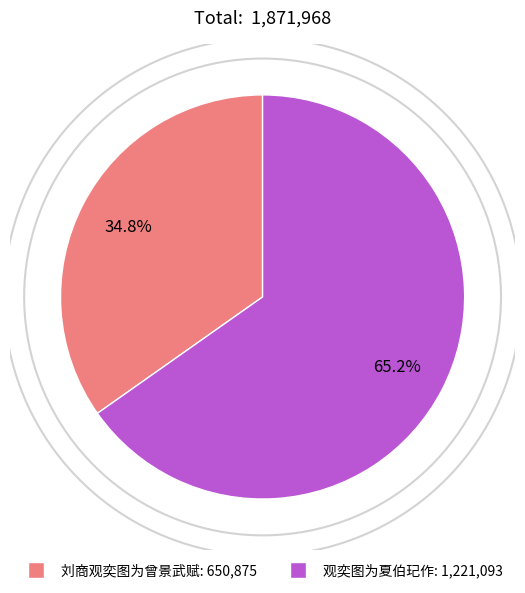

Is there a majority slice in this chart?

Yes